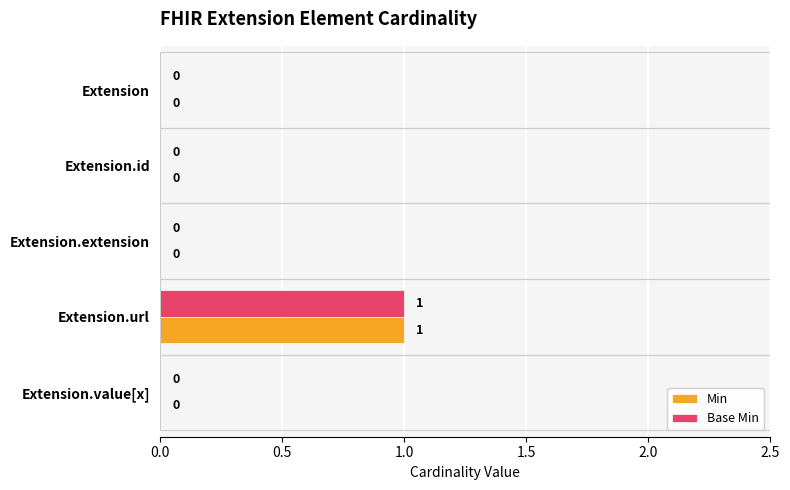

Is it true that Min equals 0 at Extension.id?

True